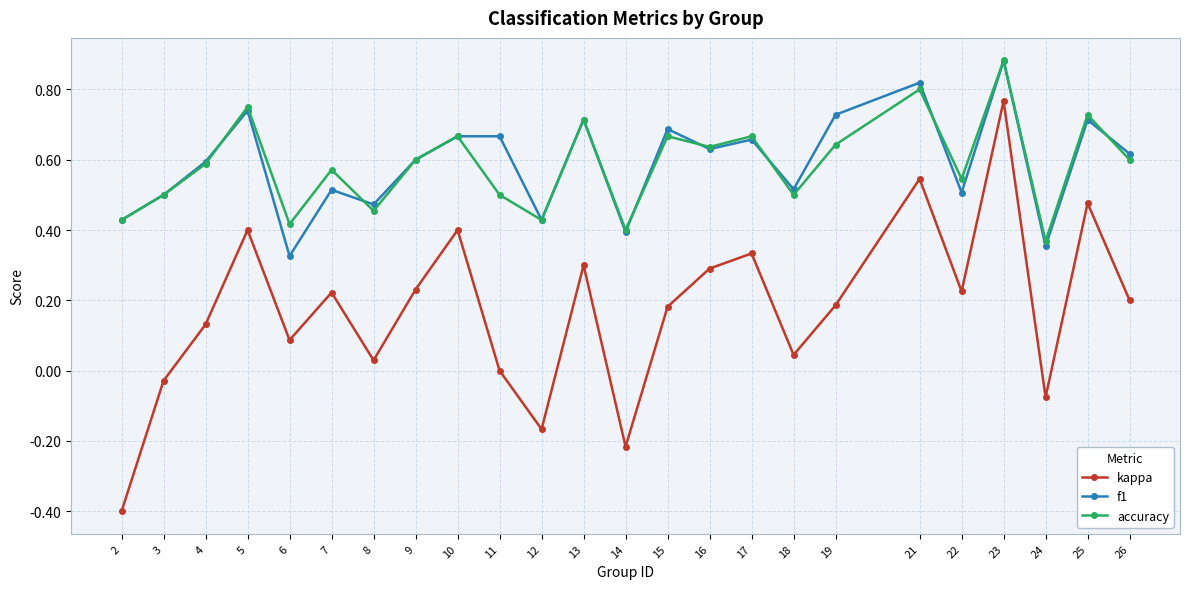

What is the total value across all series at 23?

2.5